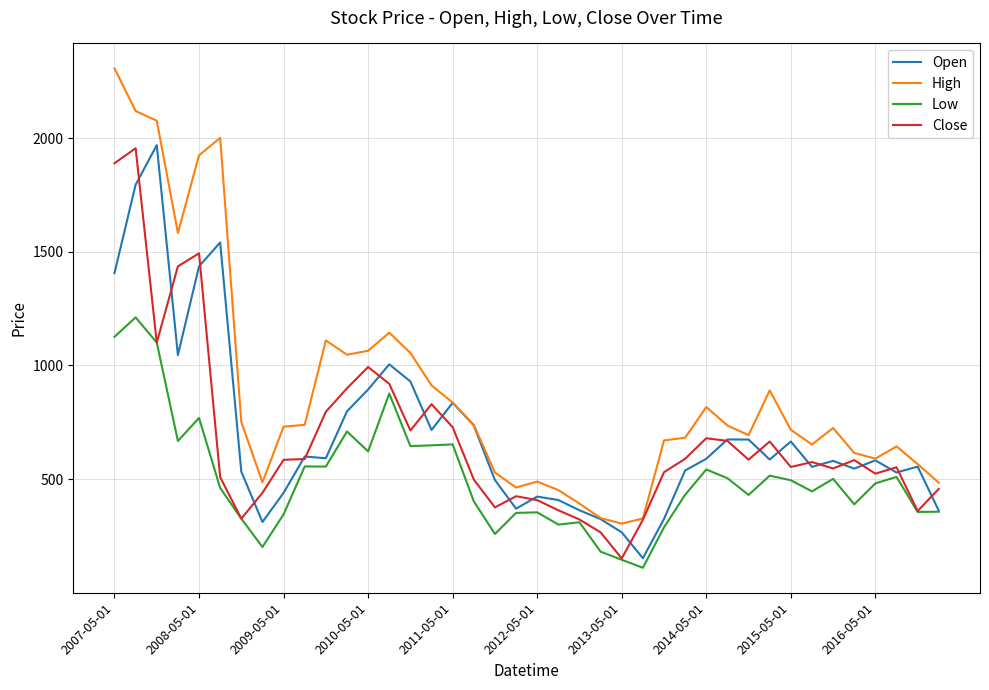

Which series has the largest total across all categories?

High